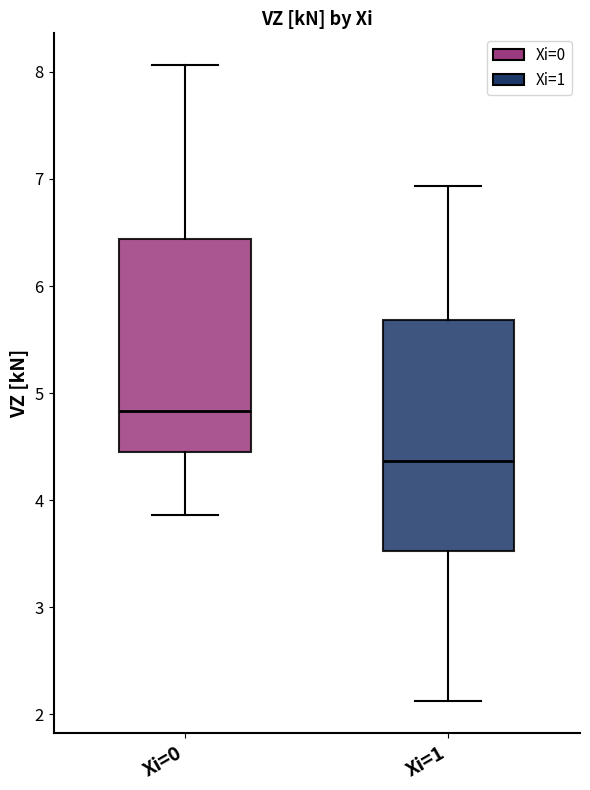

Which box's median line is the lowest?

Xi=1